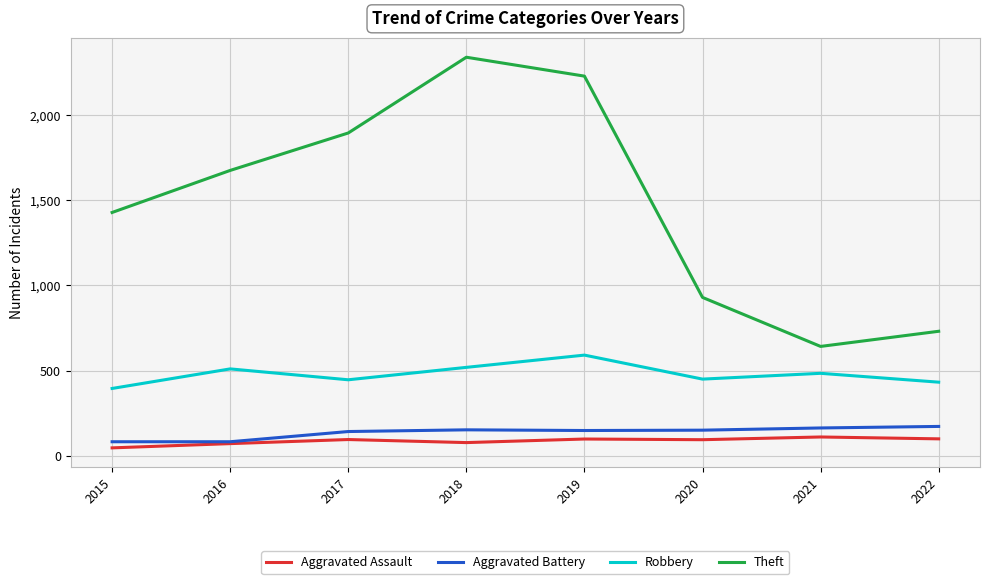

What value does the Robbery series have at 2019, to the nearest 10?

590